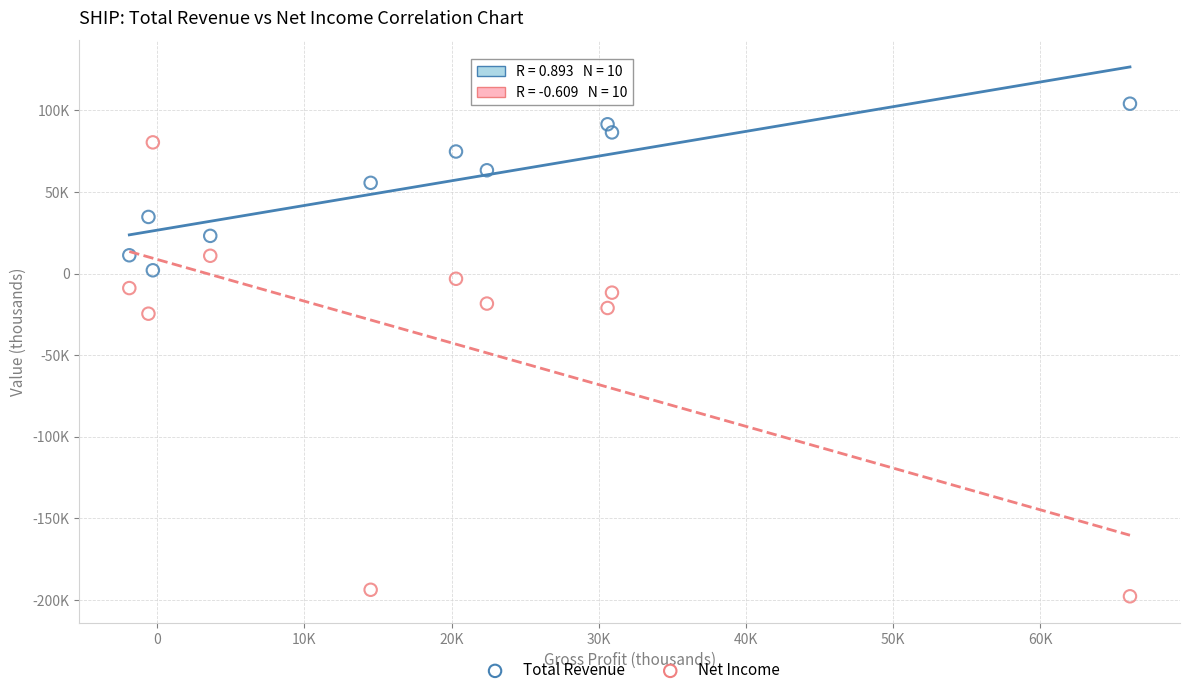

Which series has the largest Y range (max minus min)?

Net Income